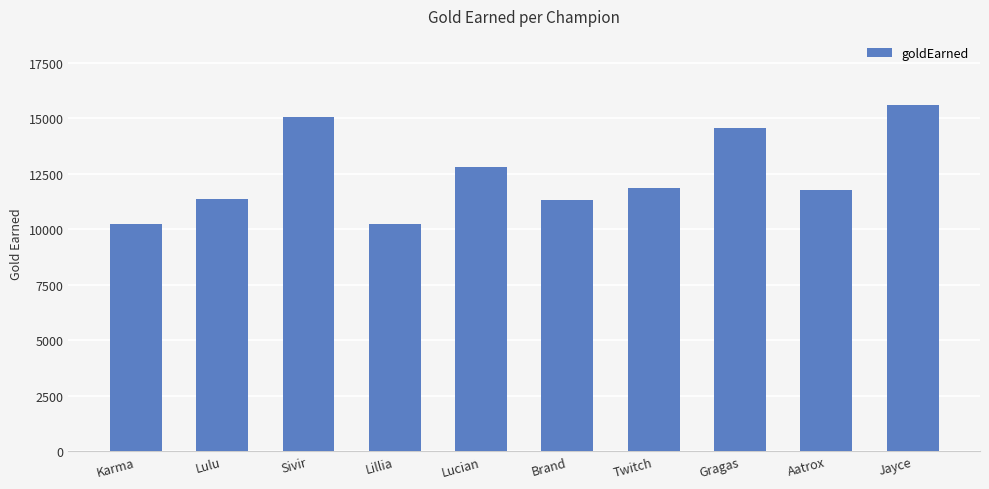

What is the smallest value displayed?

10218